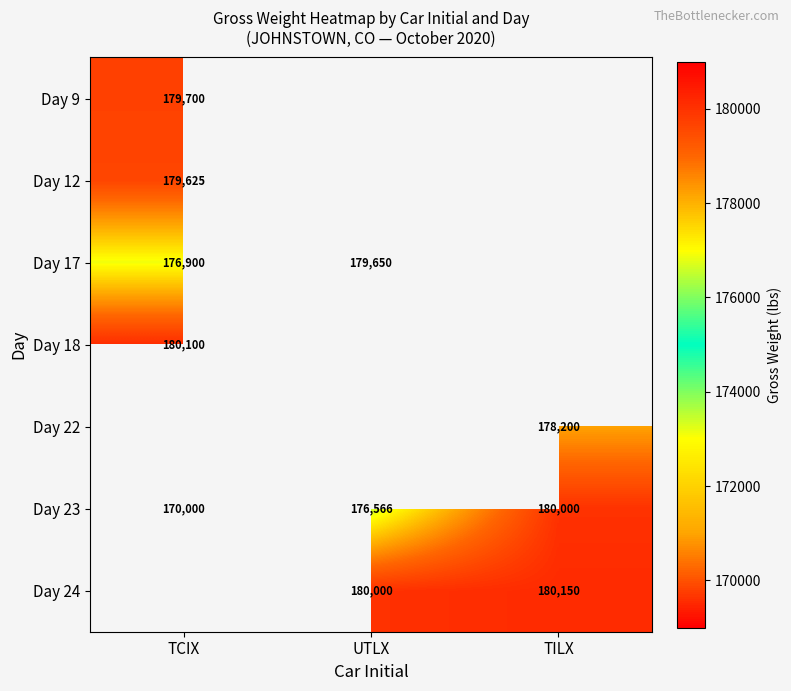

What is the difference between the Day 23 values at TCIX and UTLX?

6566